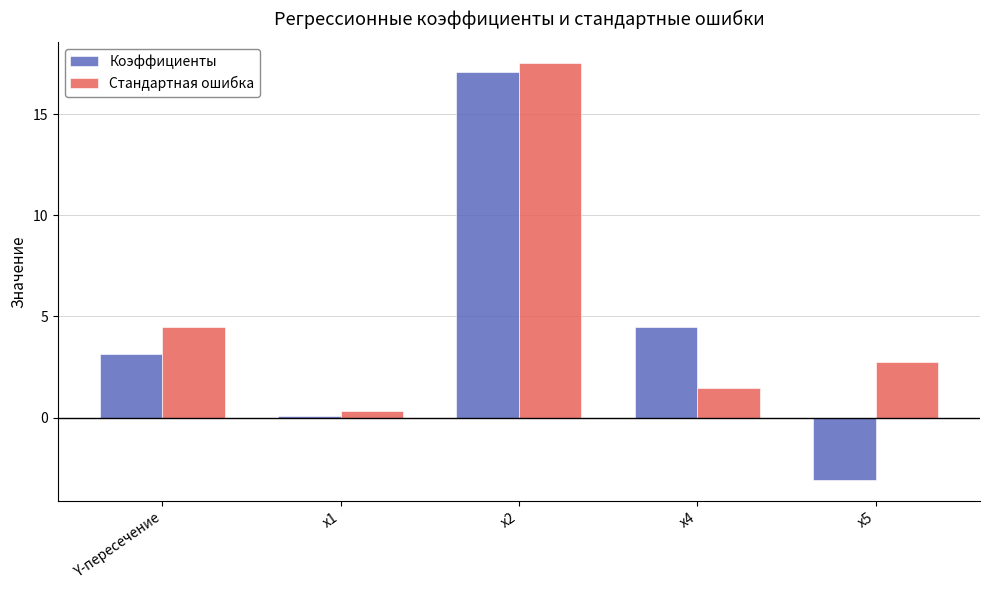

At how many categories does at least one series exceed 16?

1